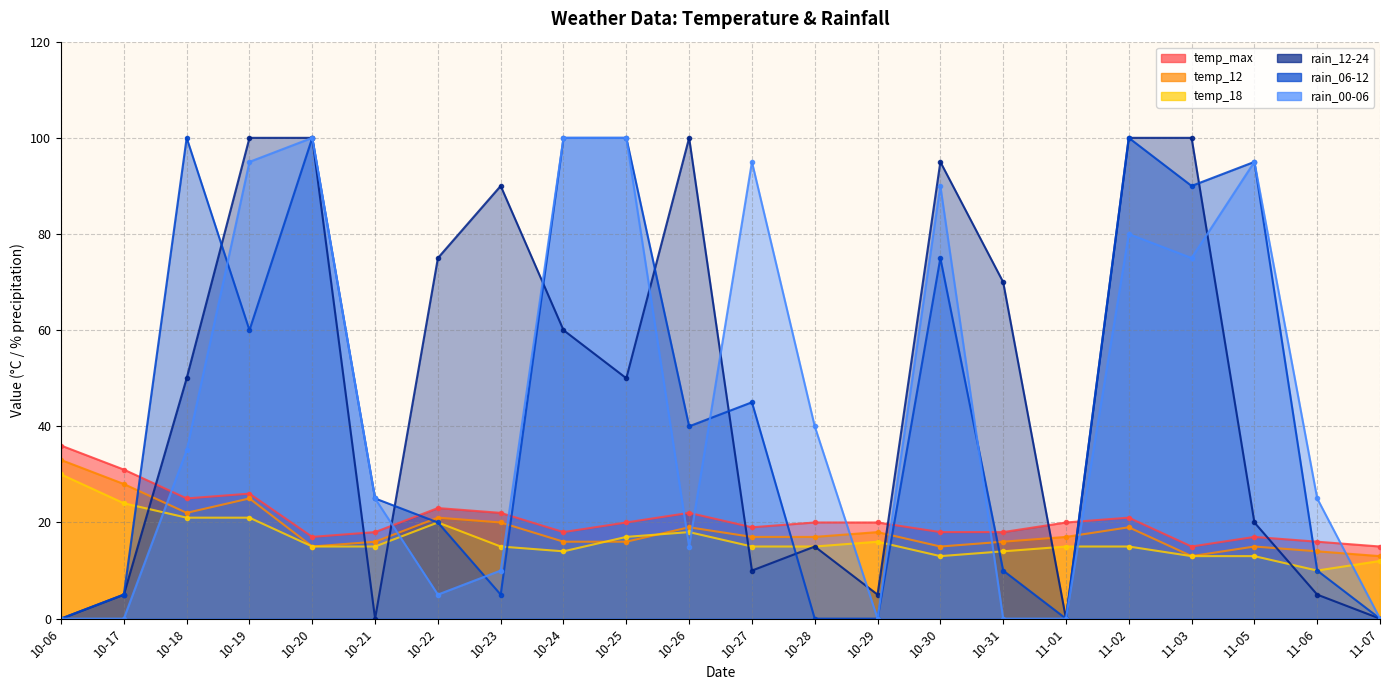

At which category does the chart reach its peak across all series?

10-20